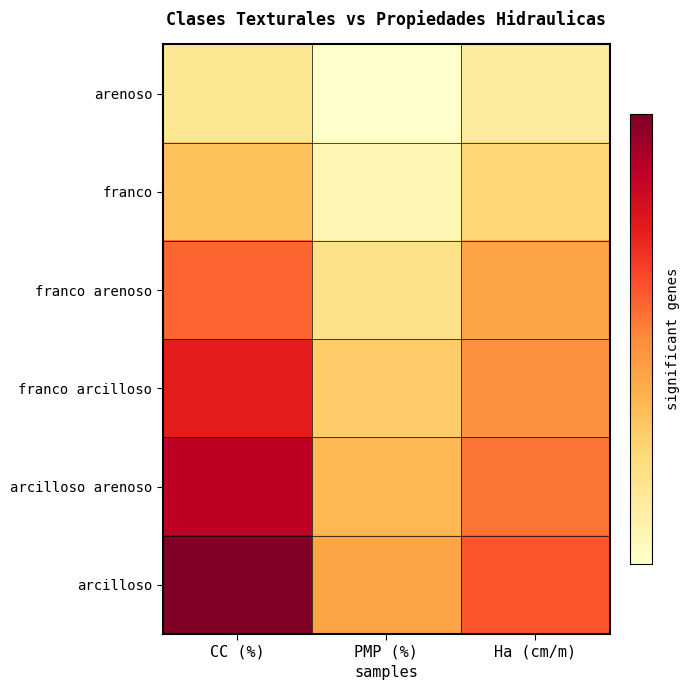

What is the maximum value shown in the chart?

35